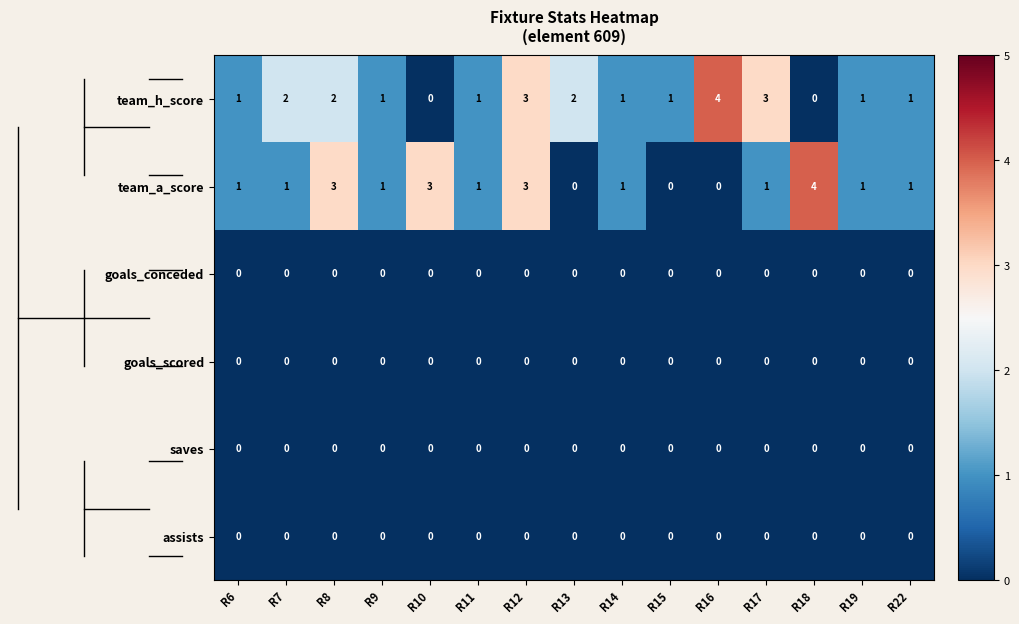

Is it true that saves equals 0 at R18?

True